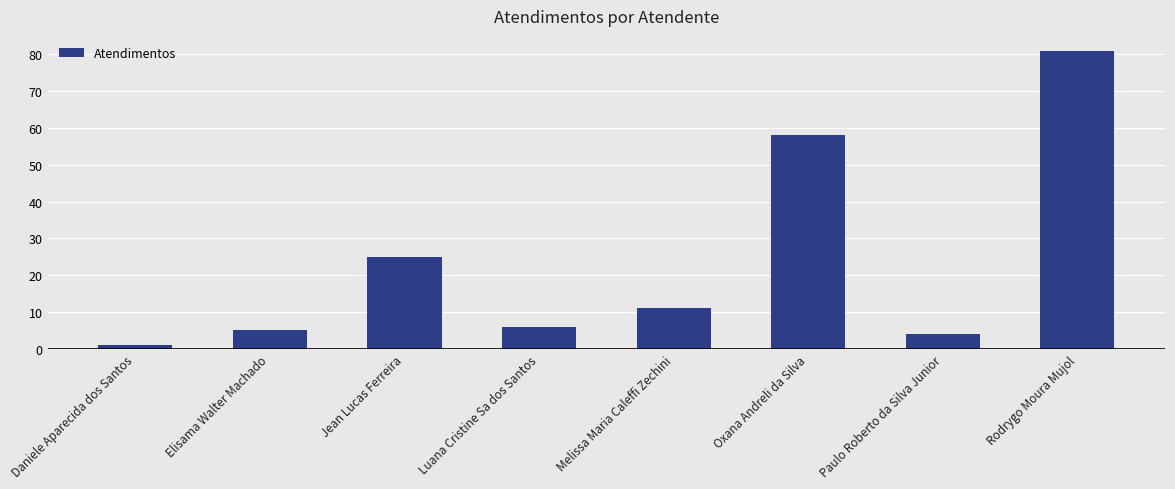

What is the label of the 6th bar from the right?

Jean Lucas Ferreira